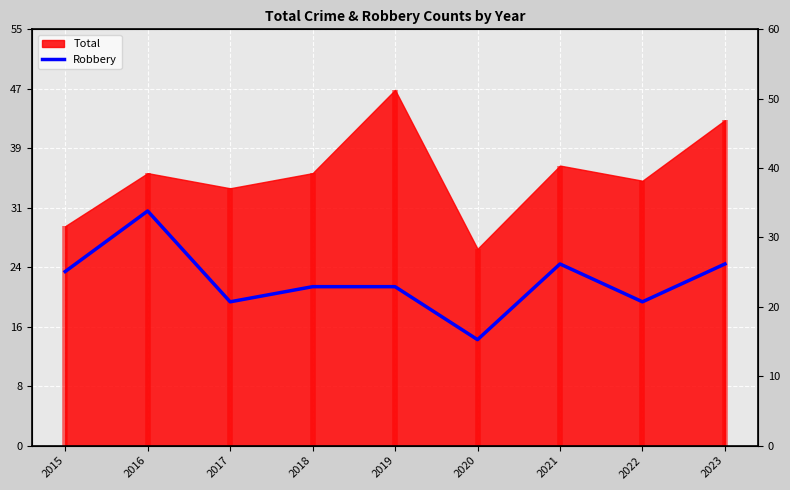

Where is the first local maximum?

2016